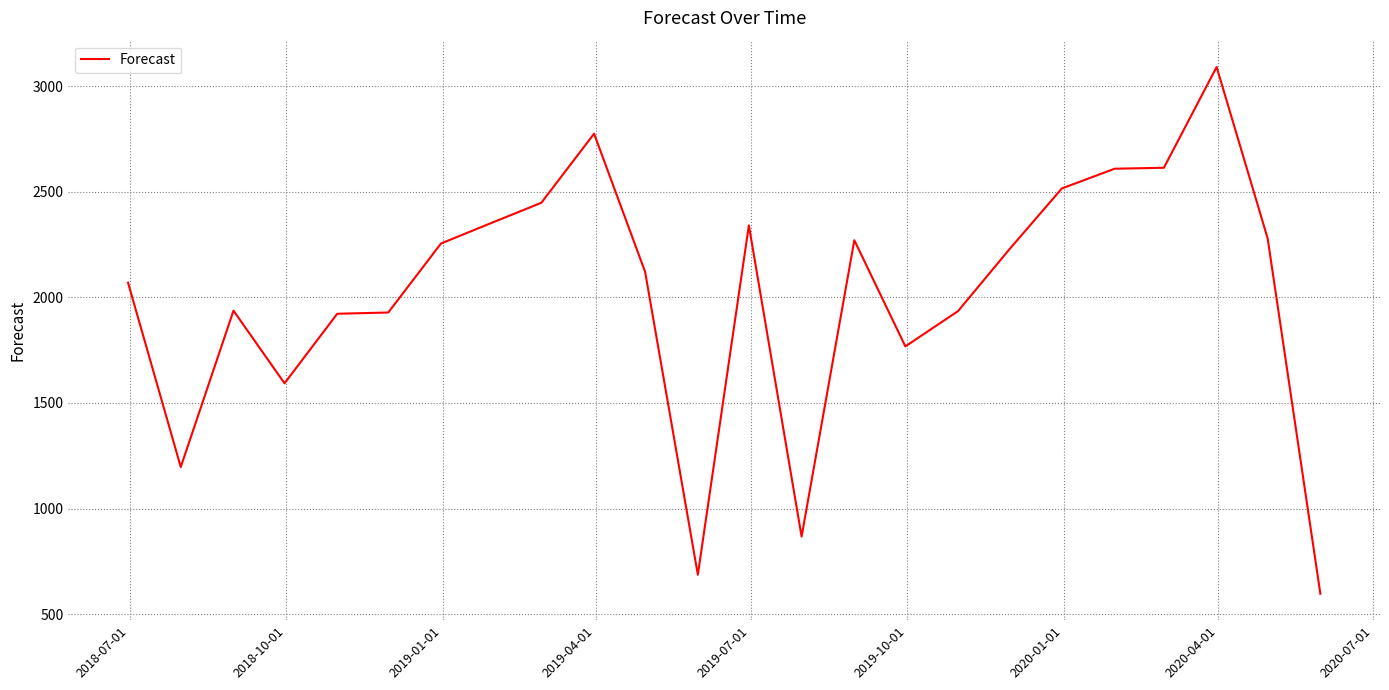

What is the smallest value displayed?

596.2